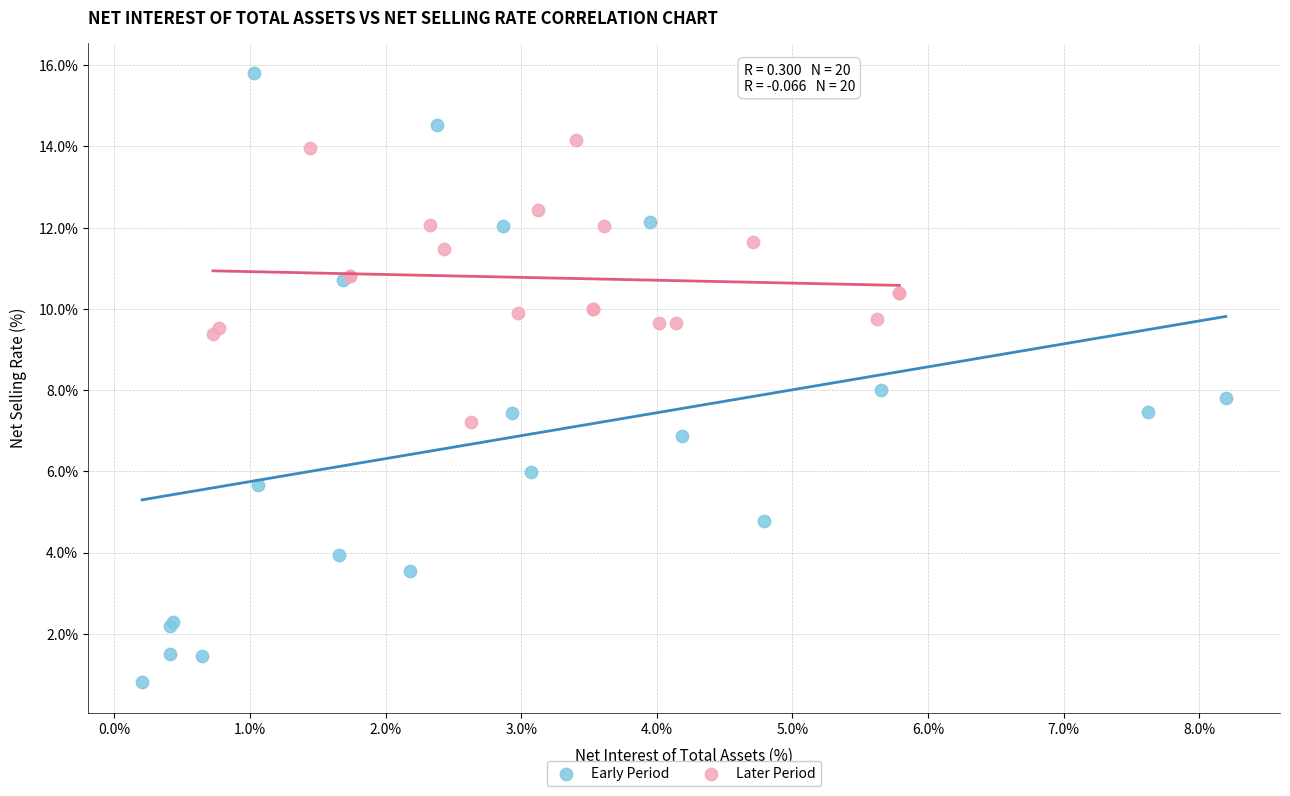

Which series contains the highest Y value?

Early Period